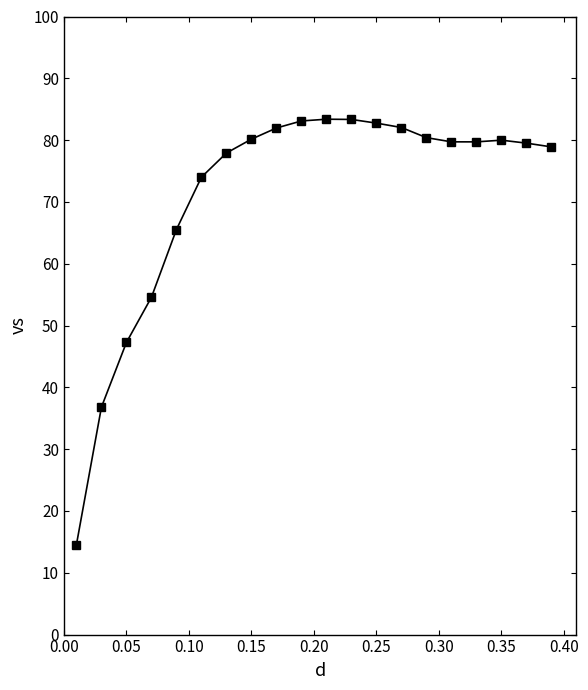

What is the difference between the second highest and minimum values?

68.8